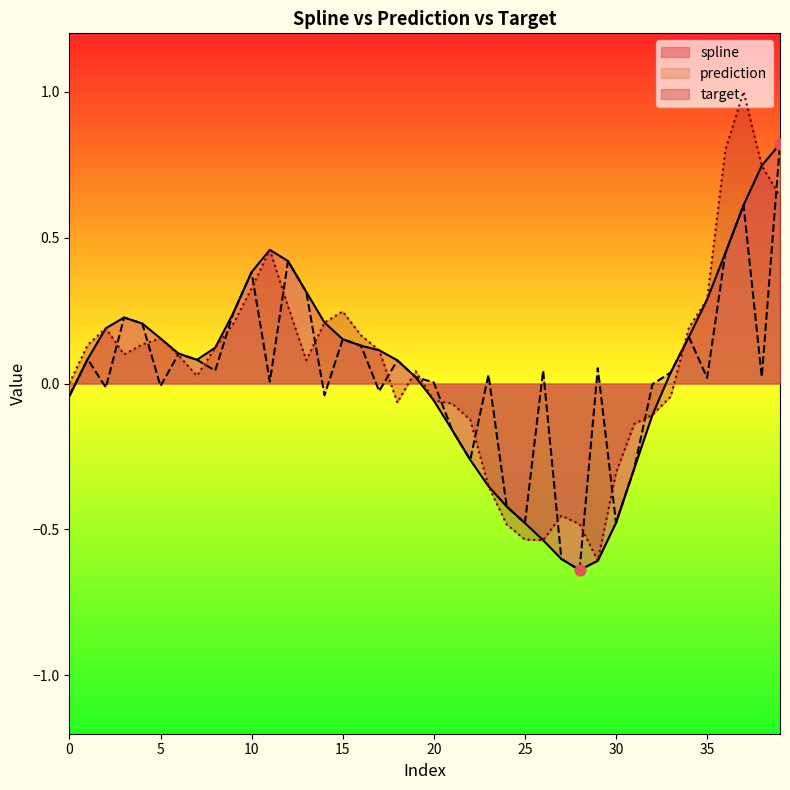

Which series contains the highest Y value?

target